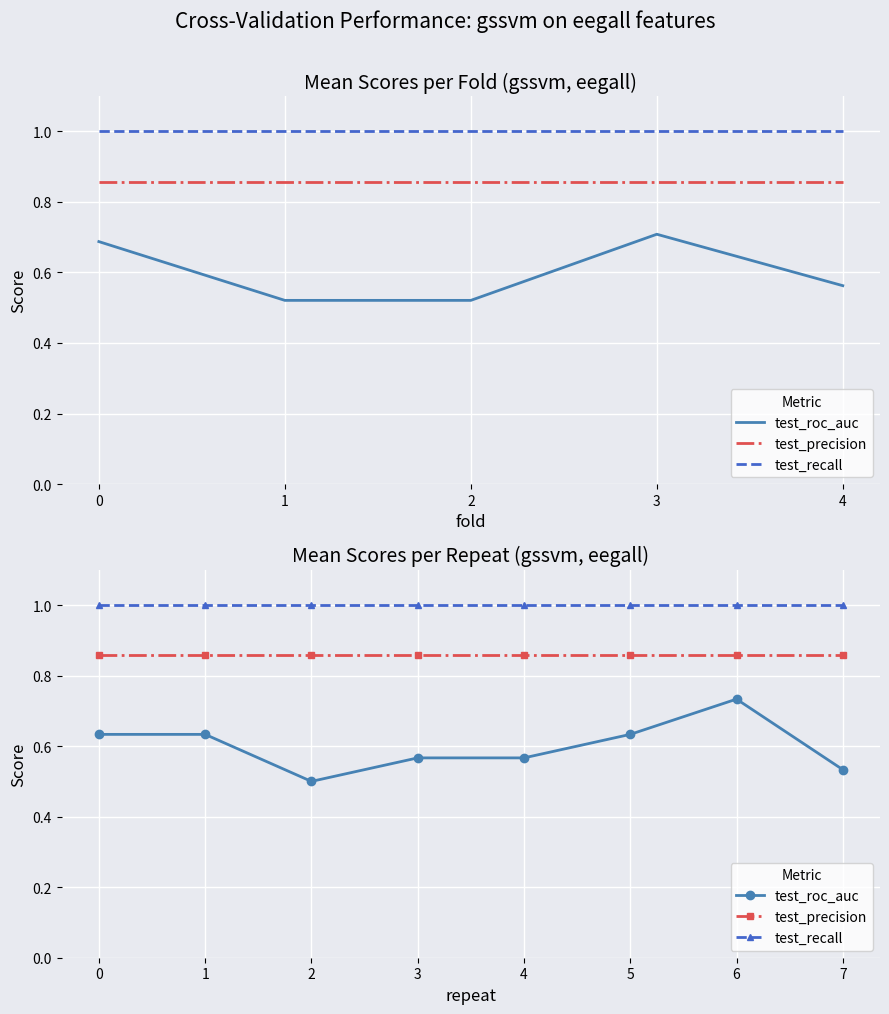

How many data points does each series have?

8